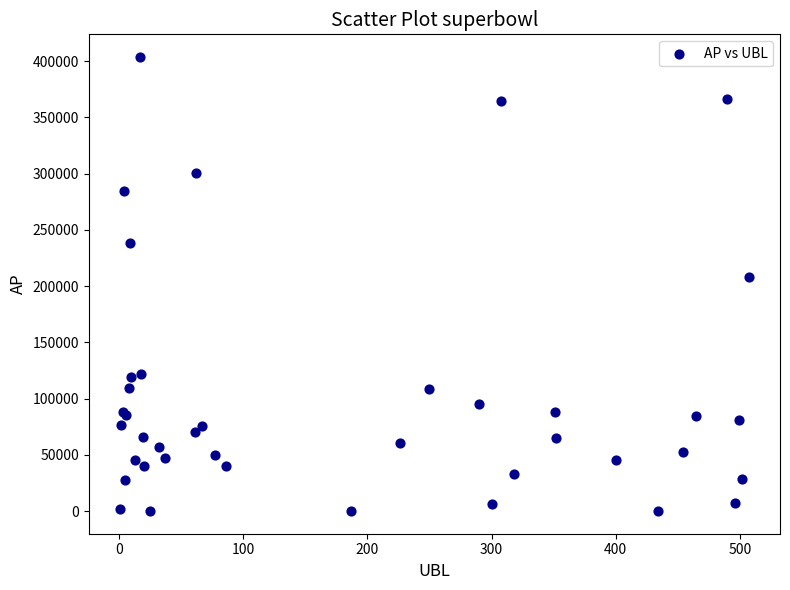

What Y value in the scatter plot is closest to 201826?

208381